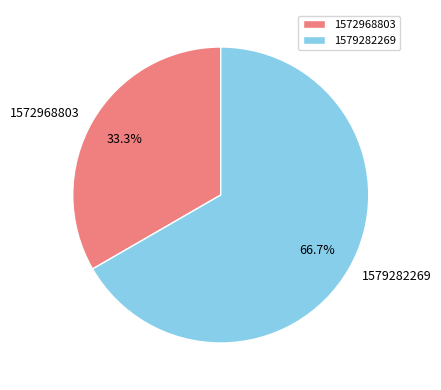

To the nearest percent, what is the difference between the 1579282269 and 1572968803 slice percentages?

33%